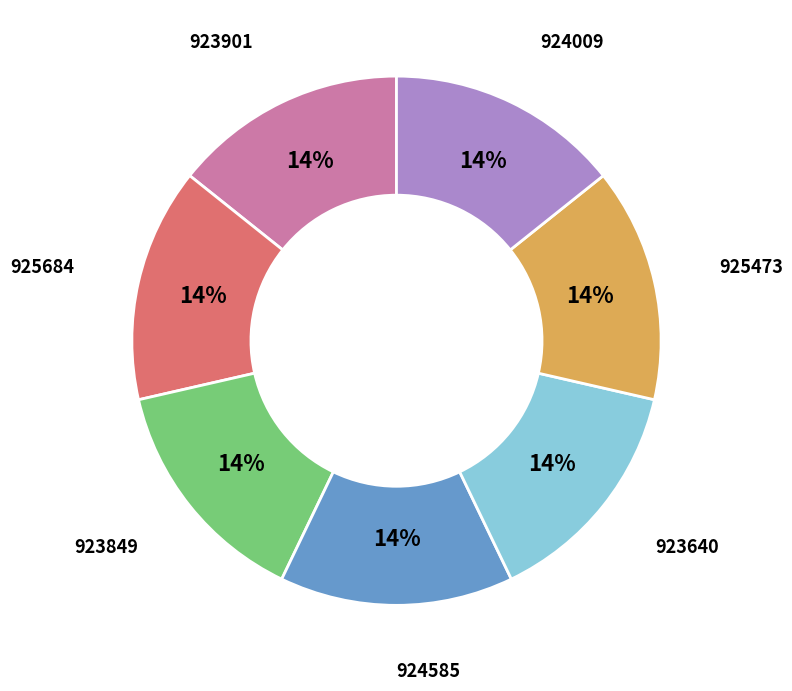

To the nearest percent, what is the average slice percentage?

14%